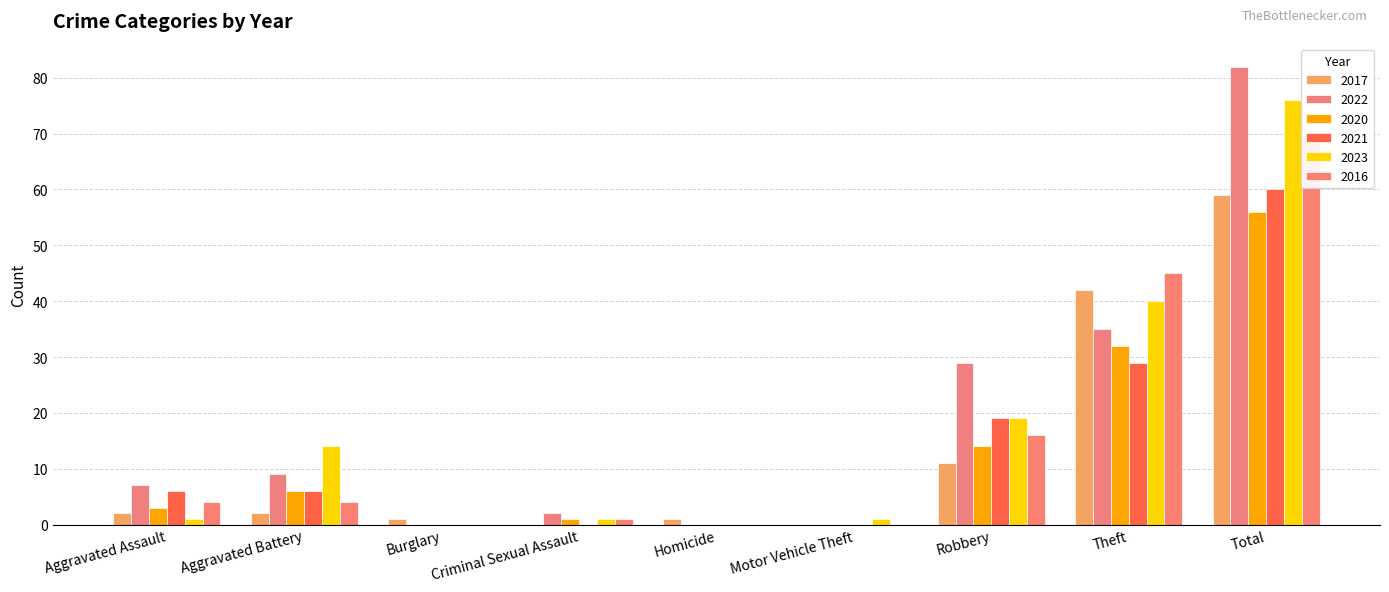

The 2023 series shows 1 at Criminal Sexual Assault. True or false?

True